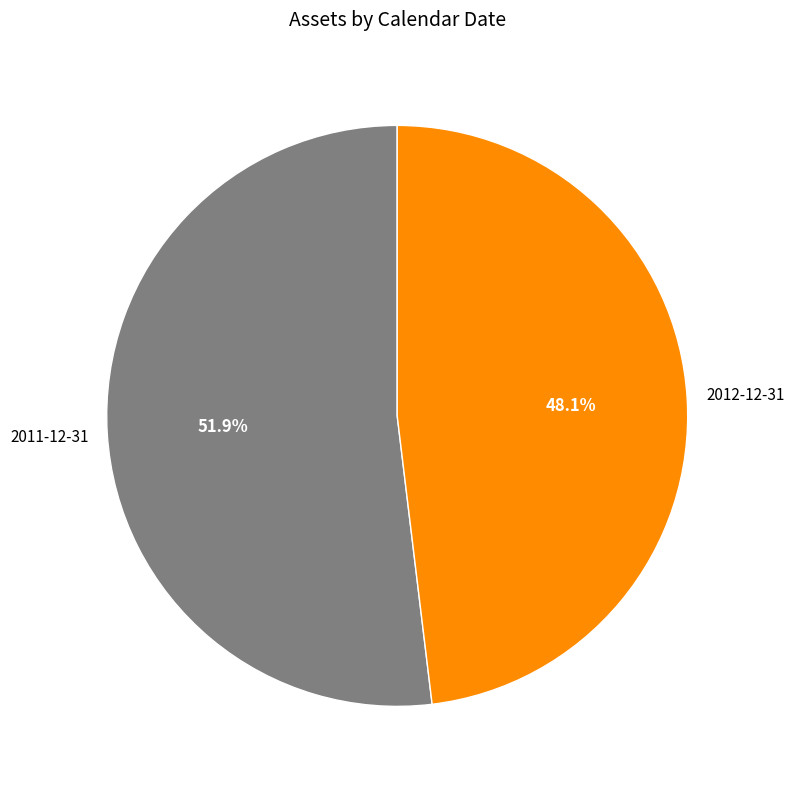

Is there a majority slice in this chart?

Yes